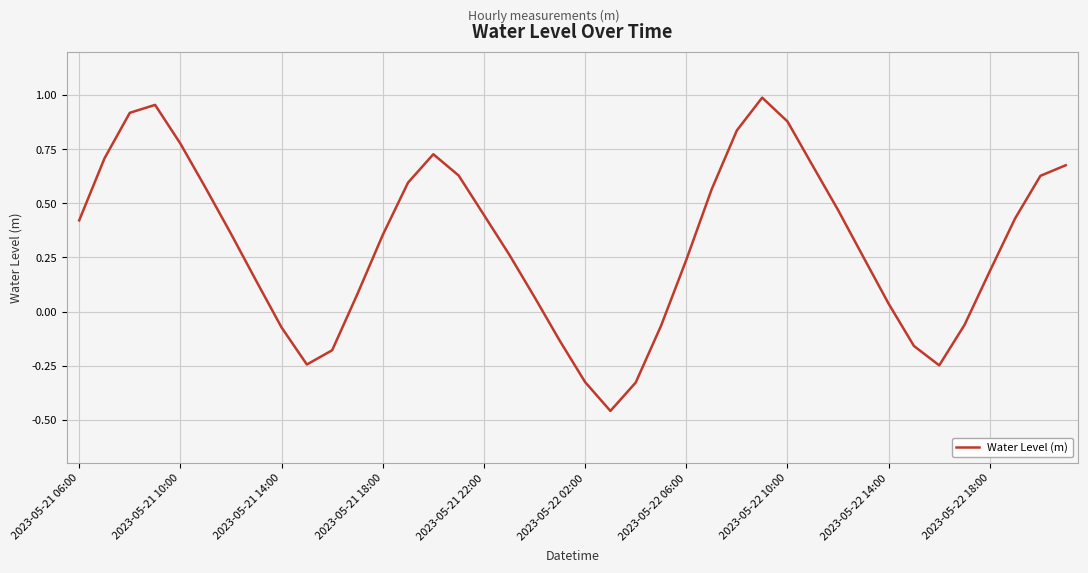

What is the difference between the maximum and minimum values?

1.4